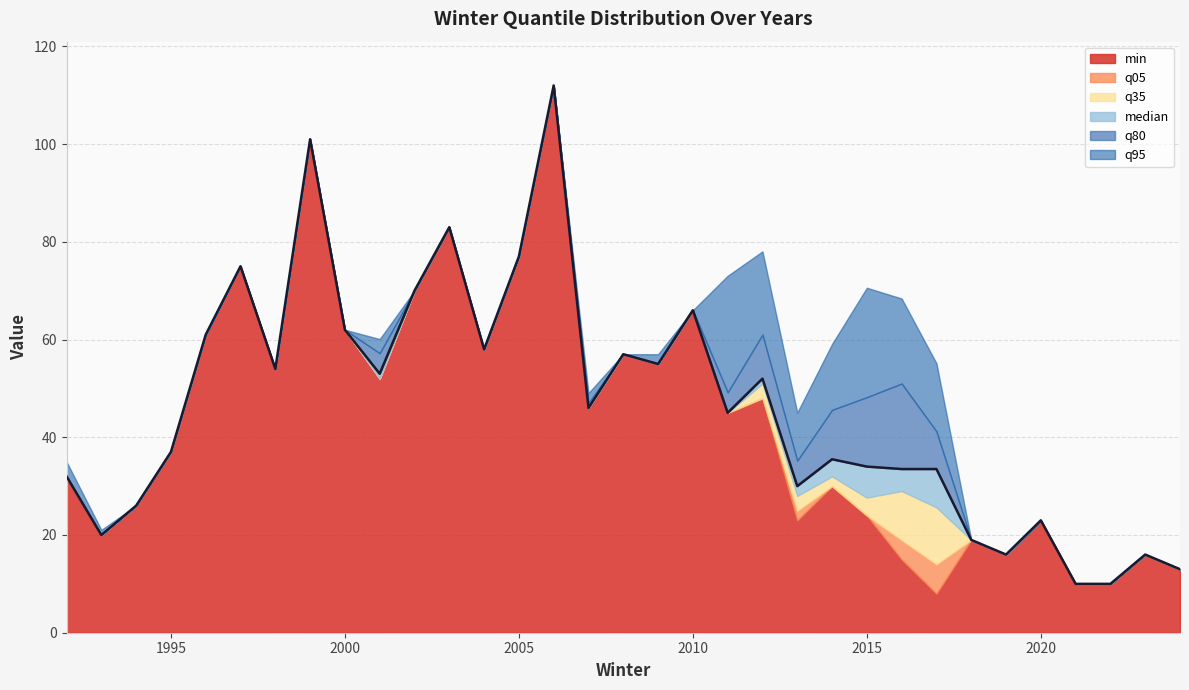

Count the number of categories in the chart.

33